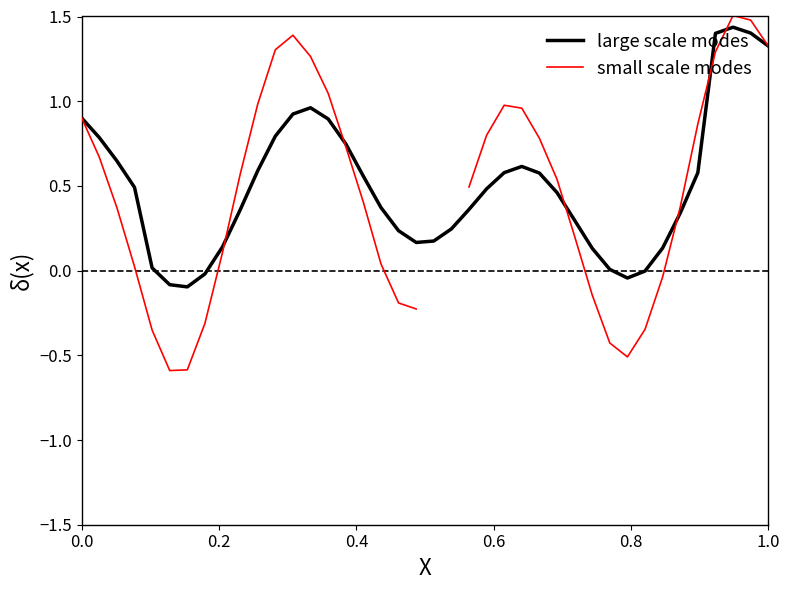

What is the difference between the maximum and minimum values in the large scale modes series?

1.5